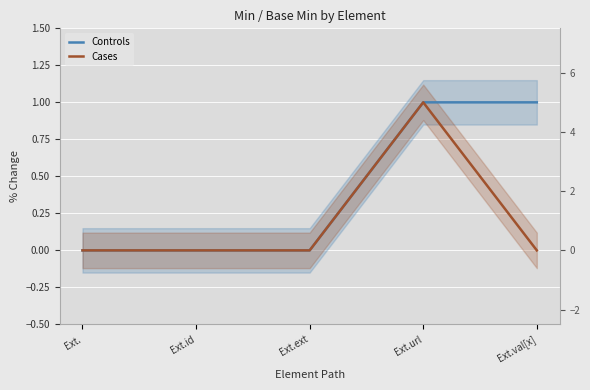

True or false: Controls has a value of 0 at Ext.ext.

True